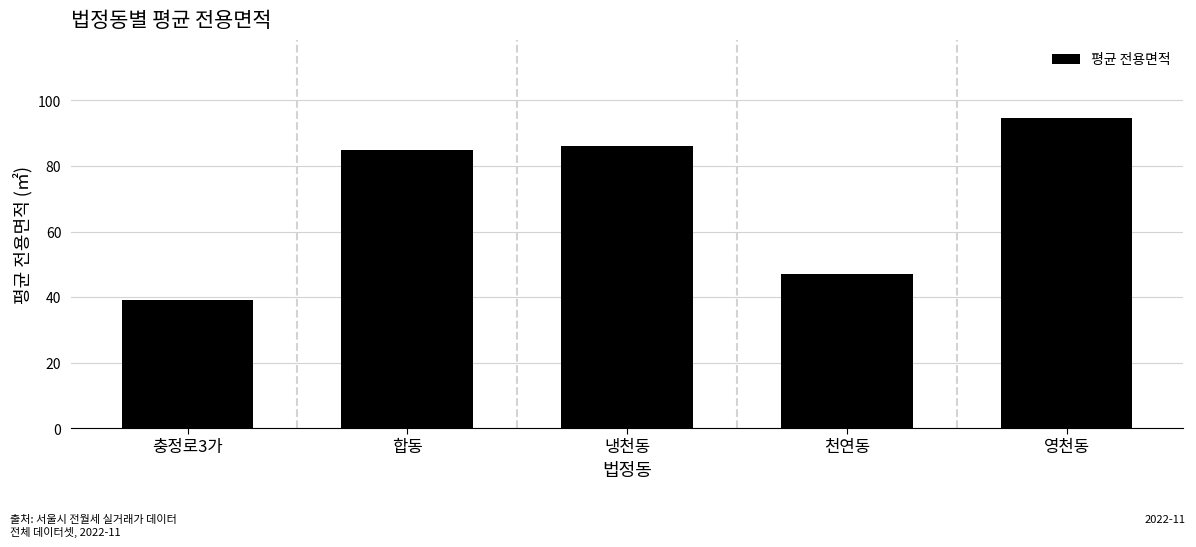

What is the value of the 4th bar from the left?

47.1